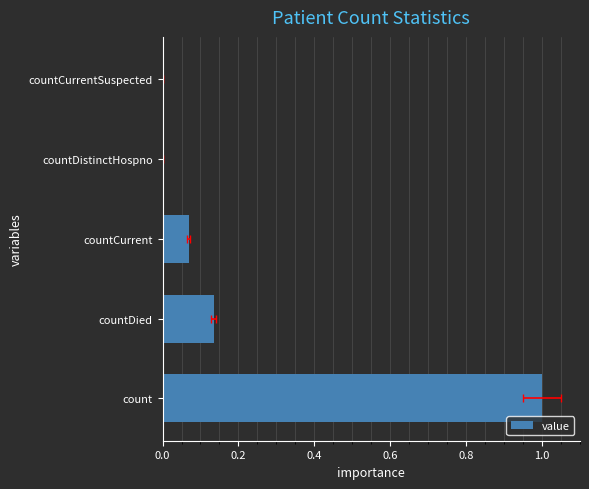

What is the maximum value shown in the chart?

1.0